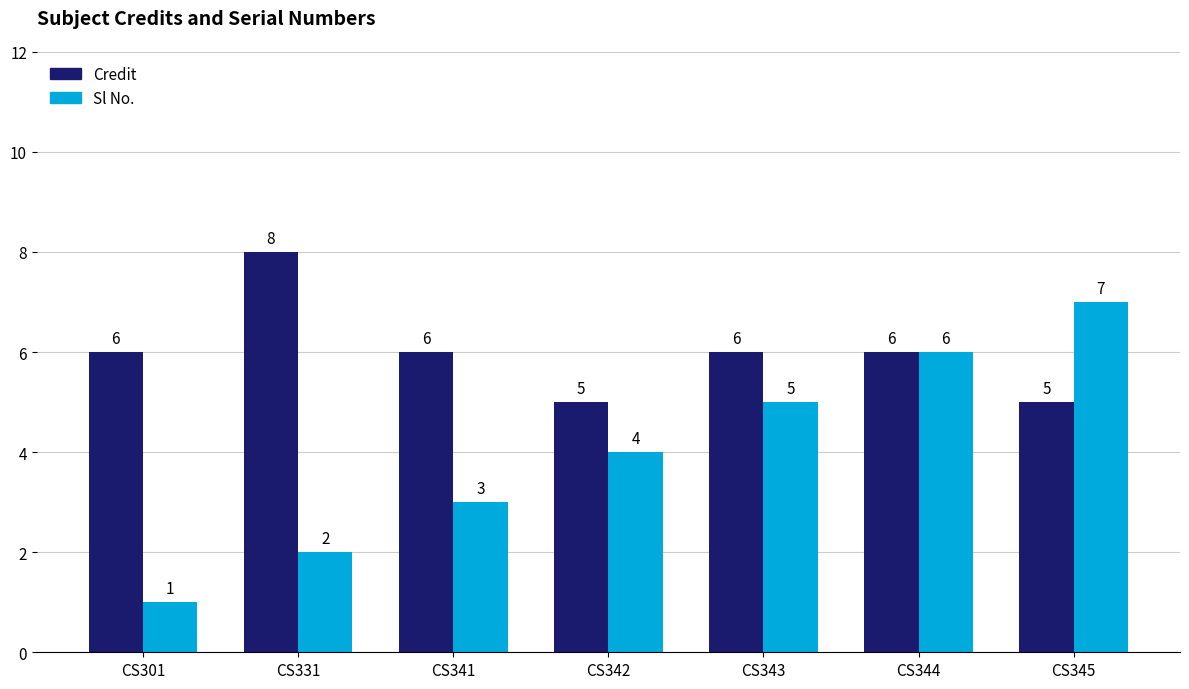

List the series in order of their overall mean, highest first.

Credit, Sl No.